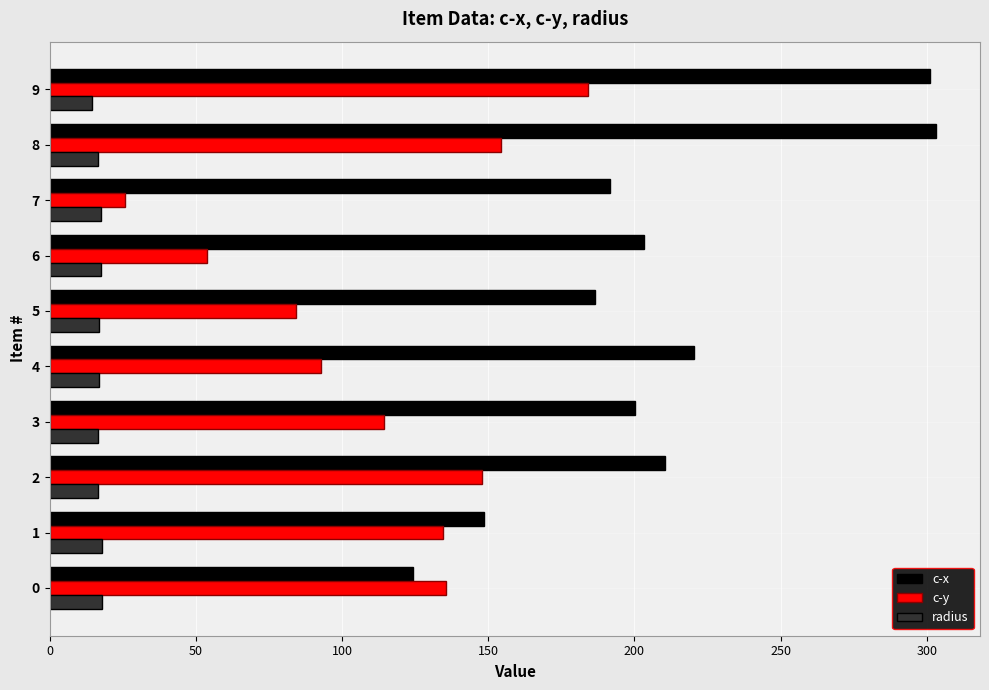

What is the spread (max minus min) of values at 2?

194.1